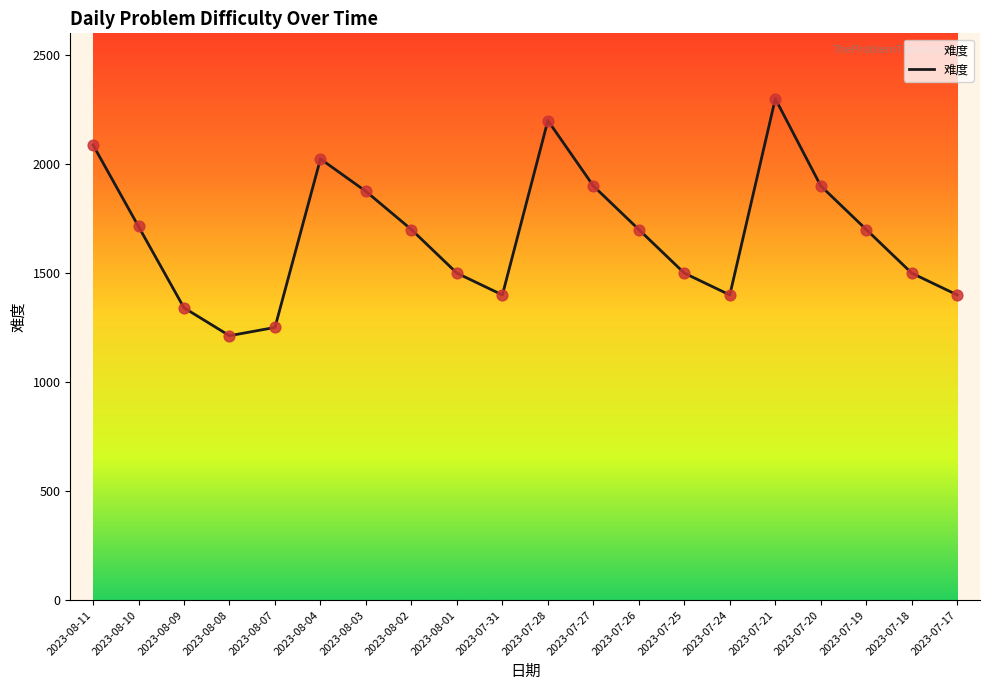

Which has a higher value, 2023-08-07 or 2023-08-04?

2023-08-04